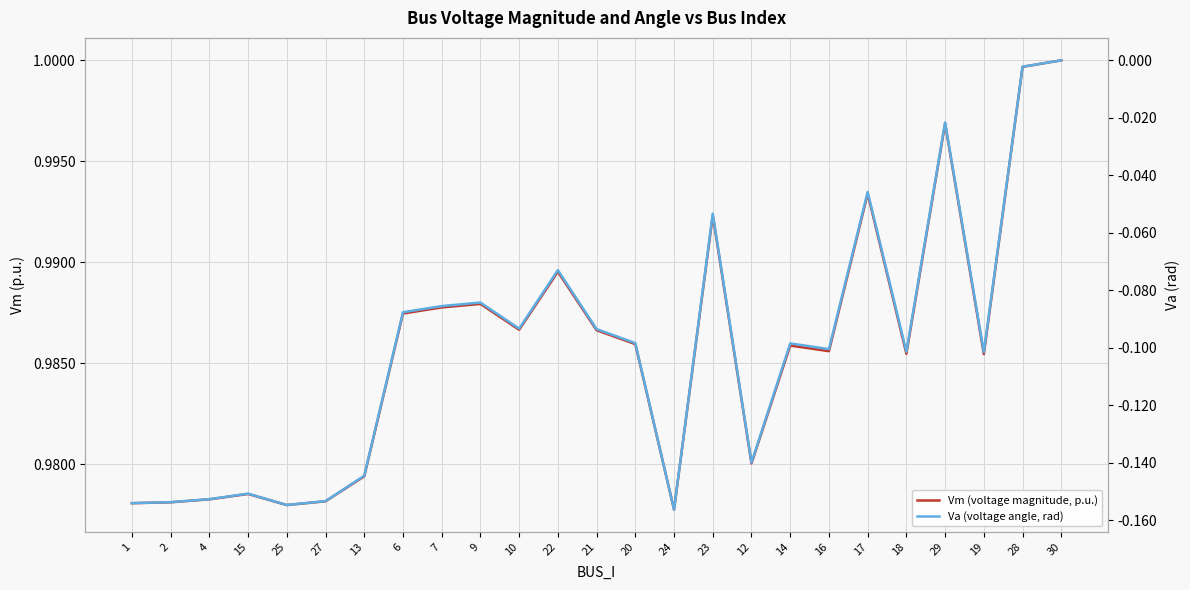

In Vm (voltage magnitude, p.u.), how many points are lower than both neighbors (excluding endpoints)?

7